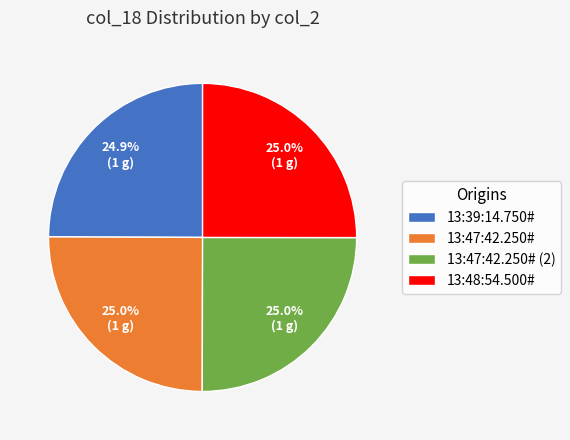

Is it true that 13:48:54.500# is 19% of the pie?

False